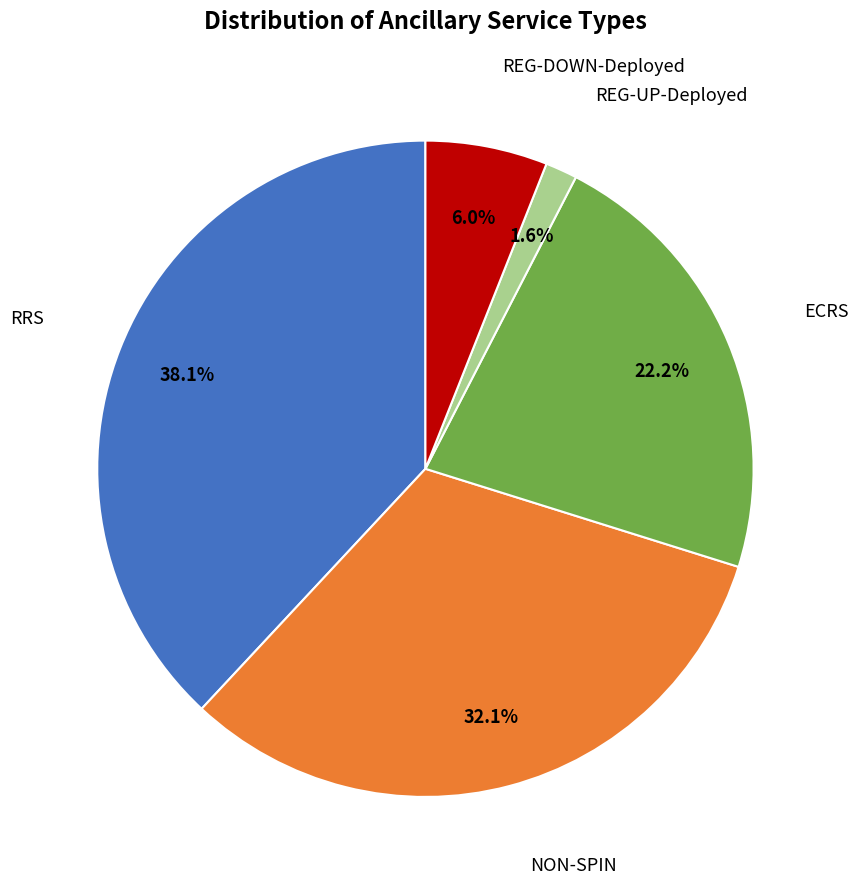

Is there any slice that represents more than half of the pie?

No